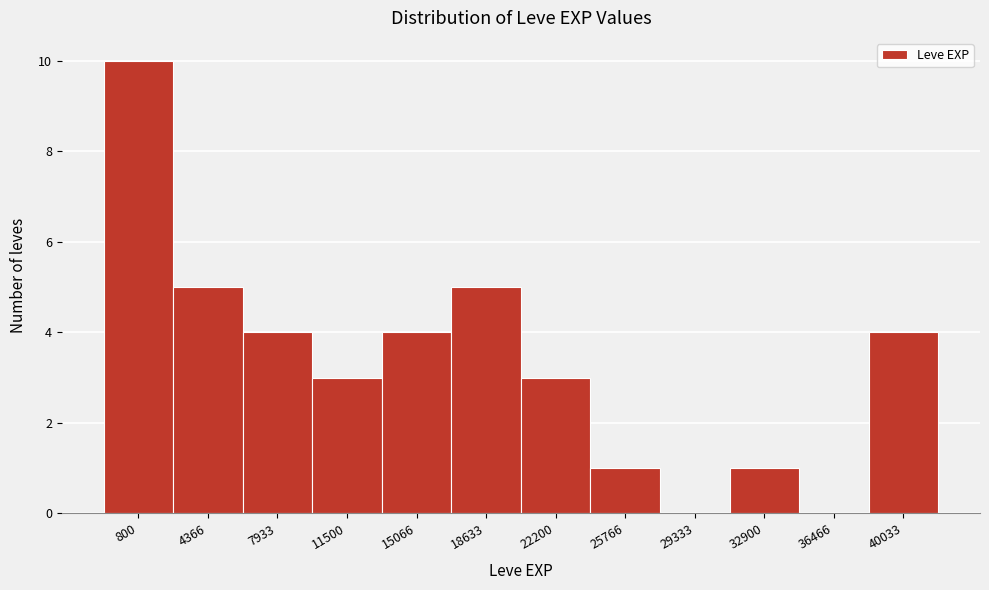

Reading left to right, what are all the values shown in this chart?

800=10	4366=5	7933=4	11500=3	15066=4	18633=5	22200=3	25766=1	29333=0	32900=1	36466=0	40033=4